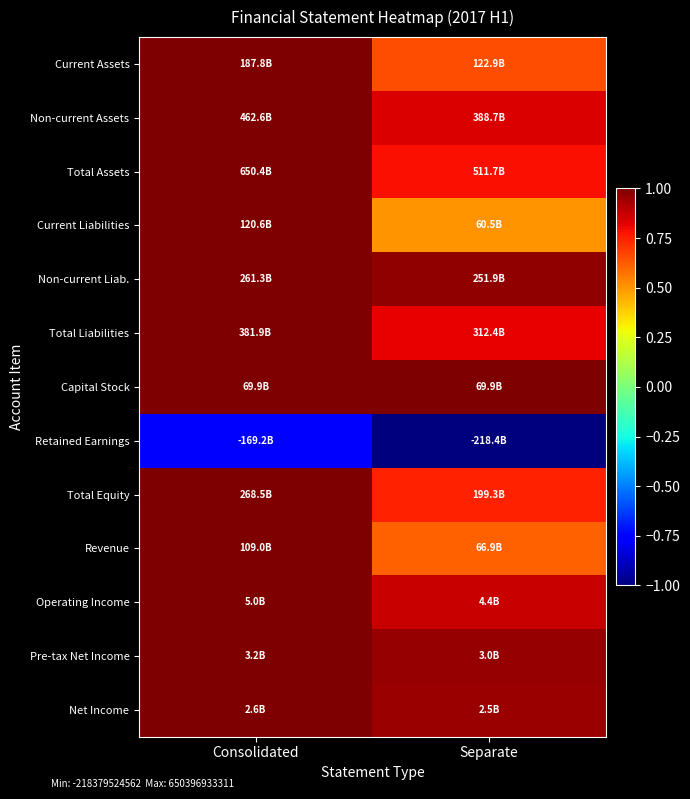

Count the number of data series in this chart.

13